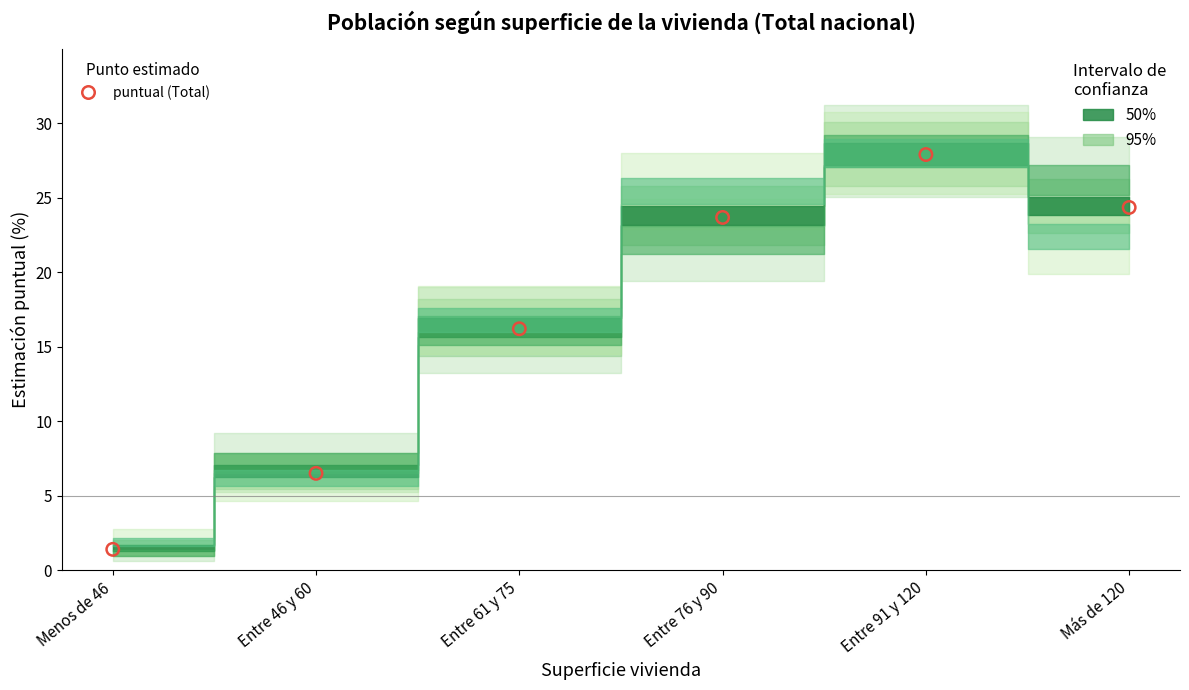

What Y value in the scatter plot is closest to 14?

16.2